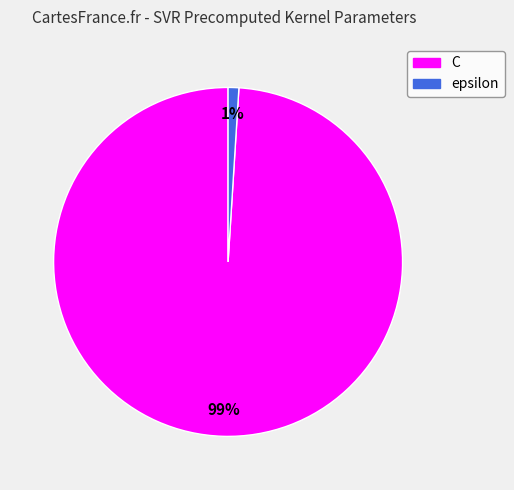

How many slices are in this pie chart?

2